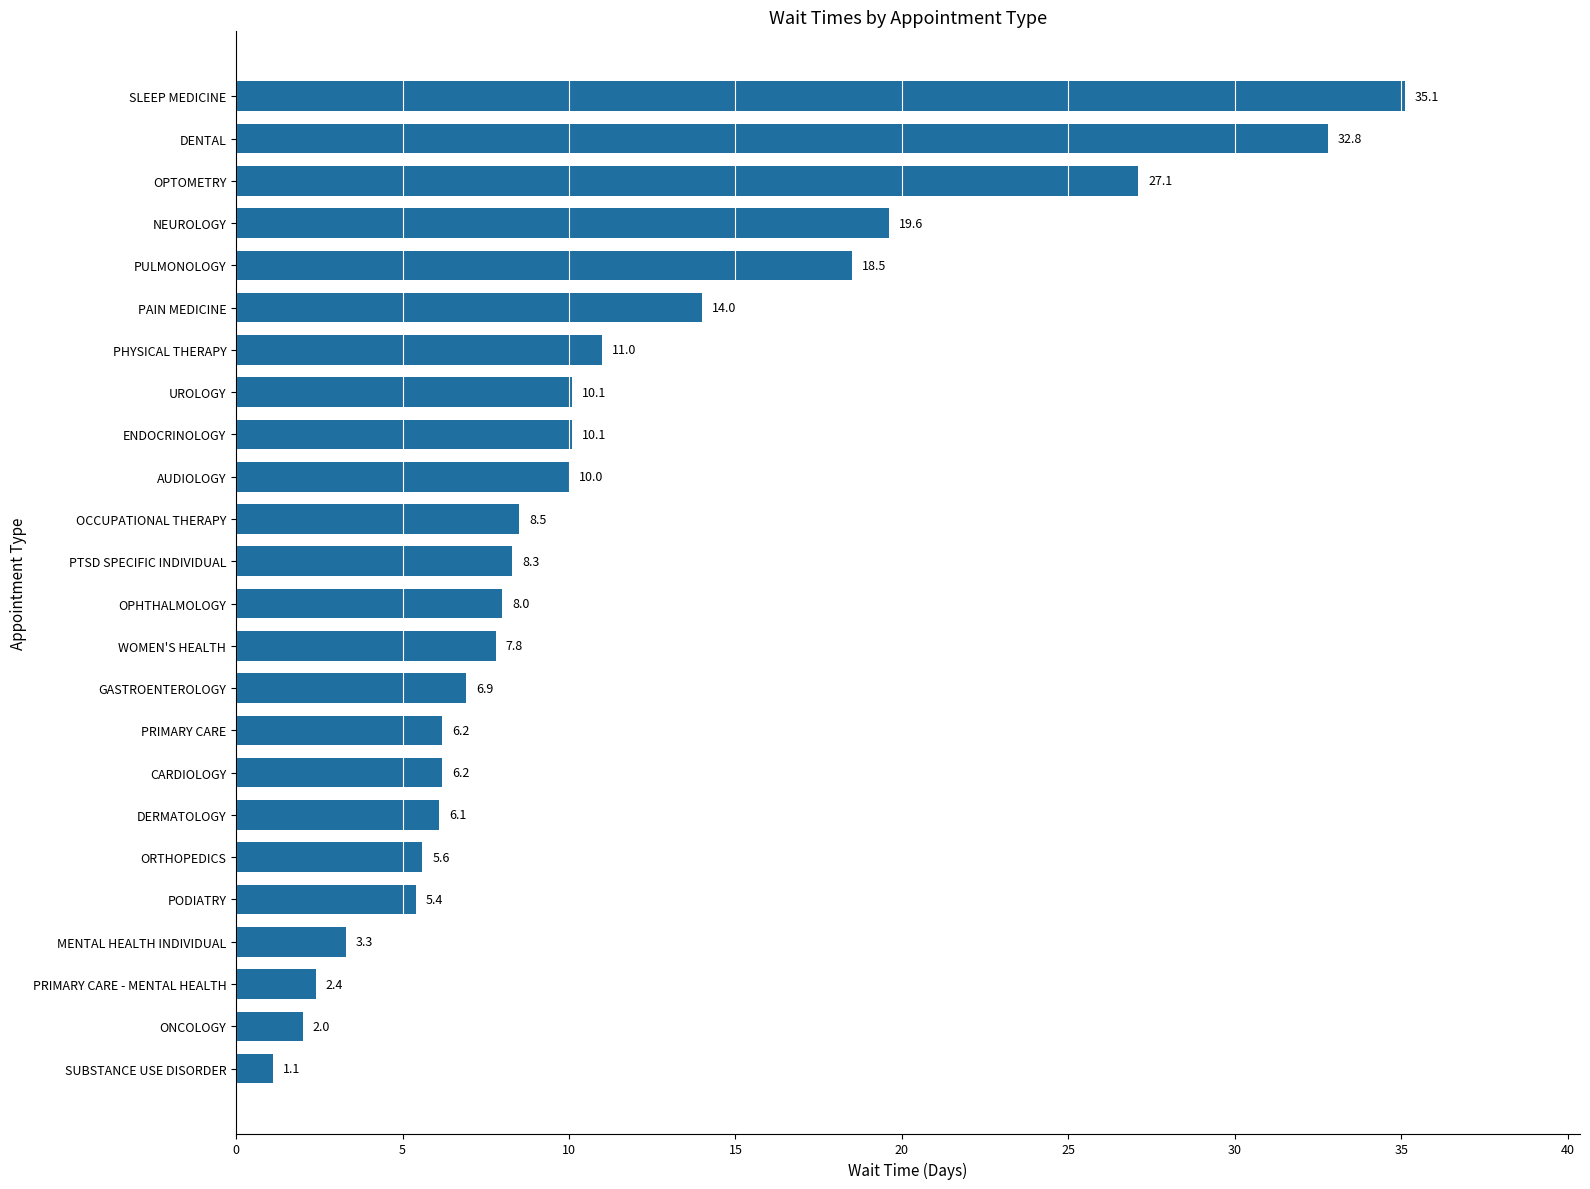

Is it true that the value at DENTAL is 32.8?

True